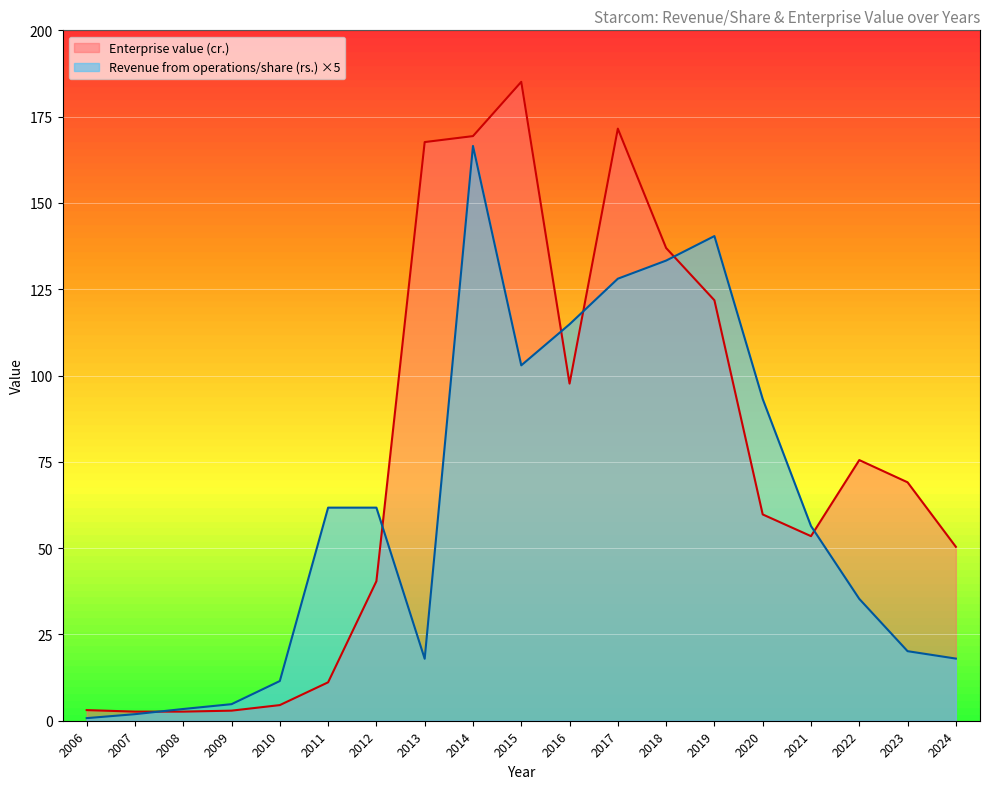

At 2007, list the series in order from smallest to largest.

Revenue from operations/share (rs.), Enterprise value (cr.)